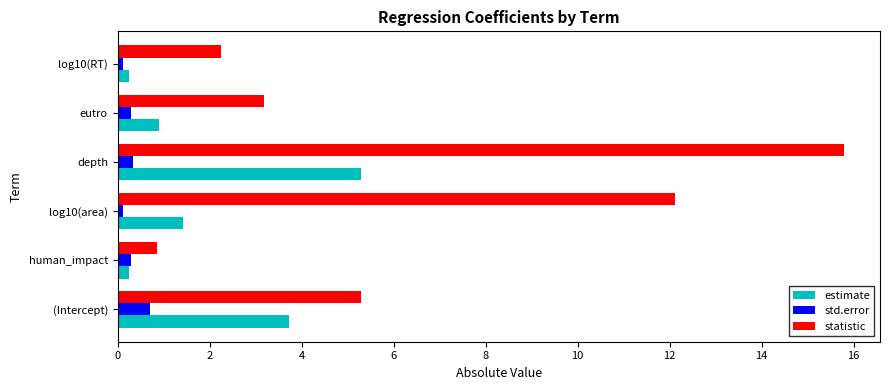

What is the sum of all estimate values?

11.8